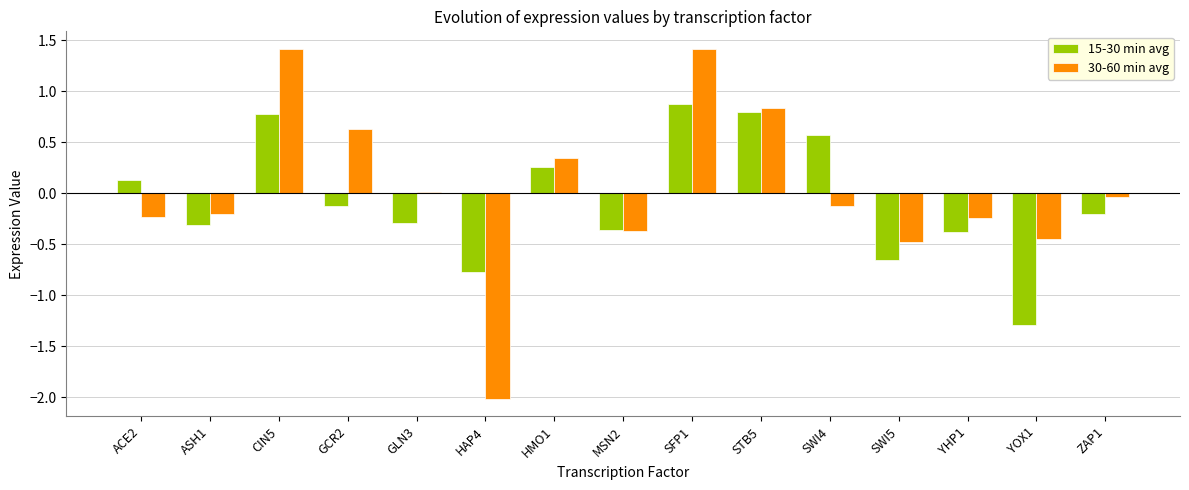

How many values in 30-60 min avg are below zero?

9